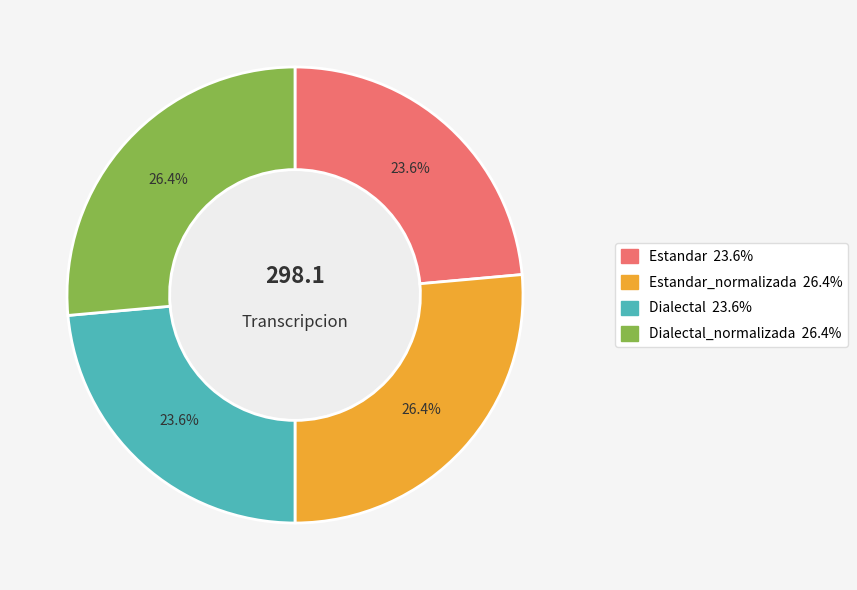

To the nearest percent, what is the difference between the largest and smallest slice percentages?

3%